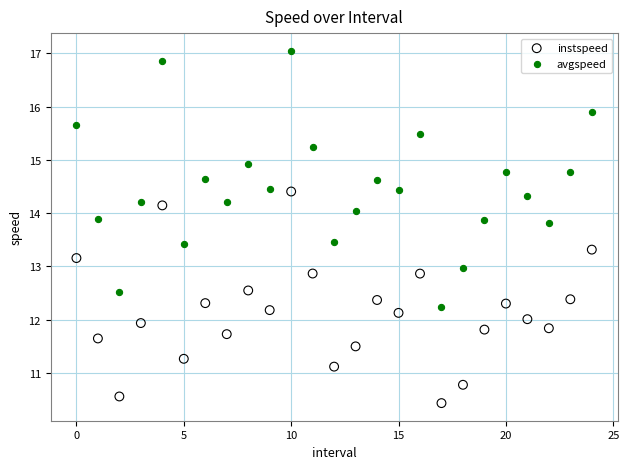

What are all the series names shown in the legend?

instspeed, avgspeed